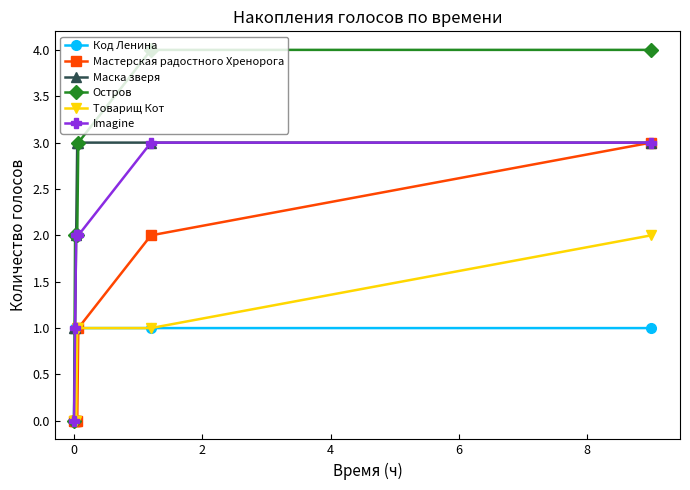

What is the highest value of the Остров series?

4